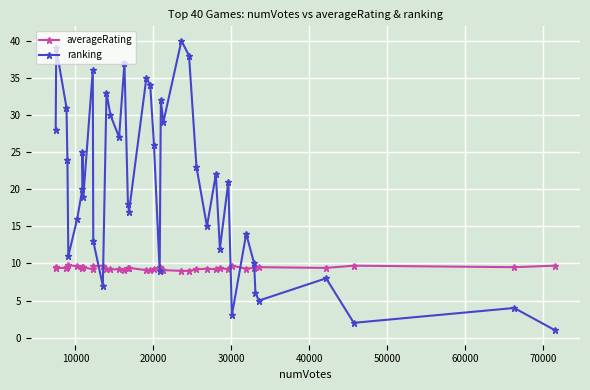

Which series ends up on top after the final intersection of ranking and averageRating?

averageRating